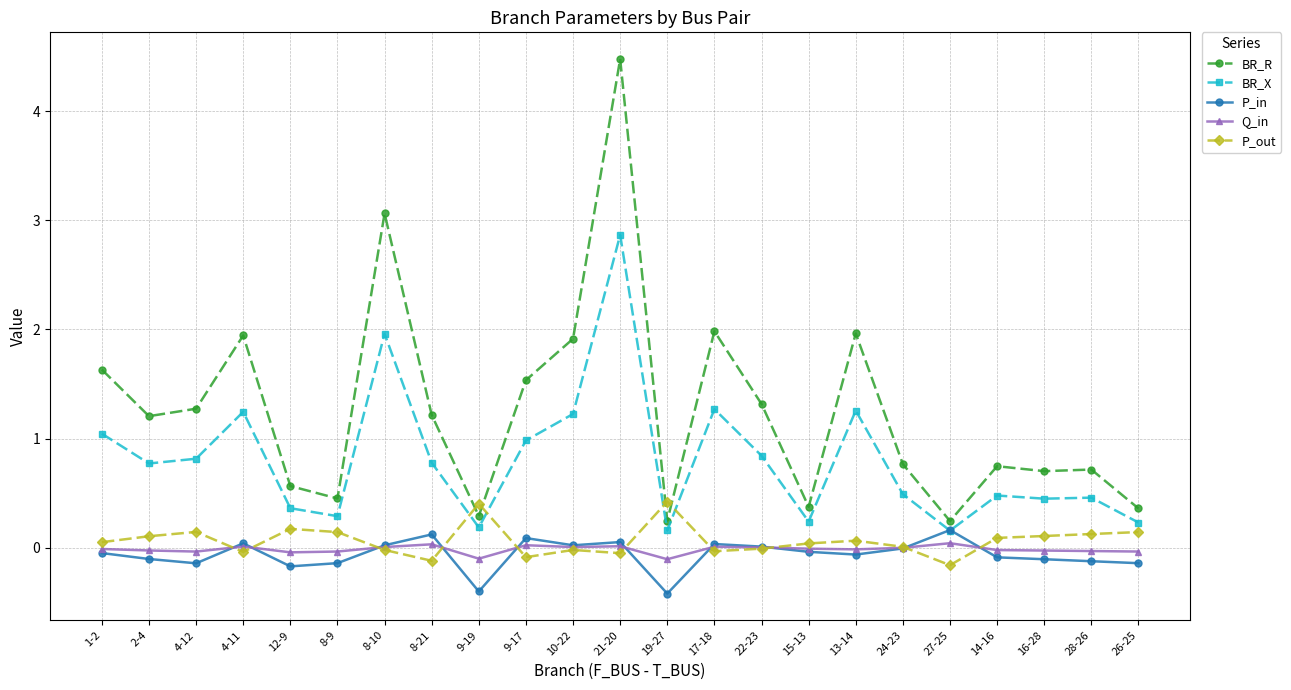

Which series has the widest spread of values?

BR_R